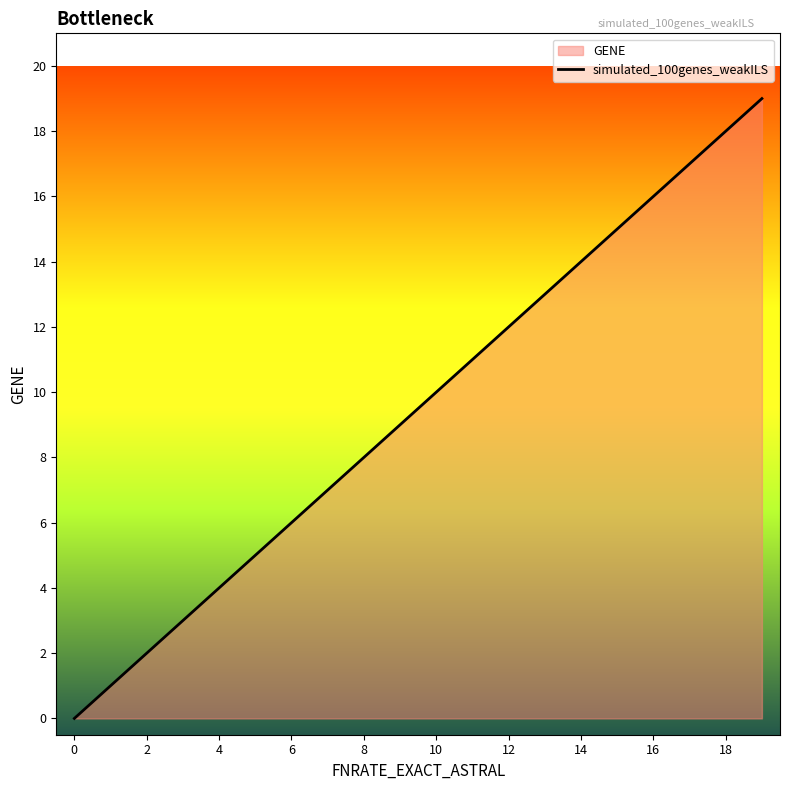

What is the difference between the maximum and minimum values?

19